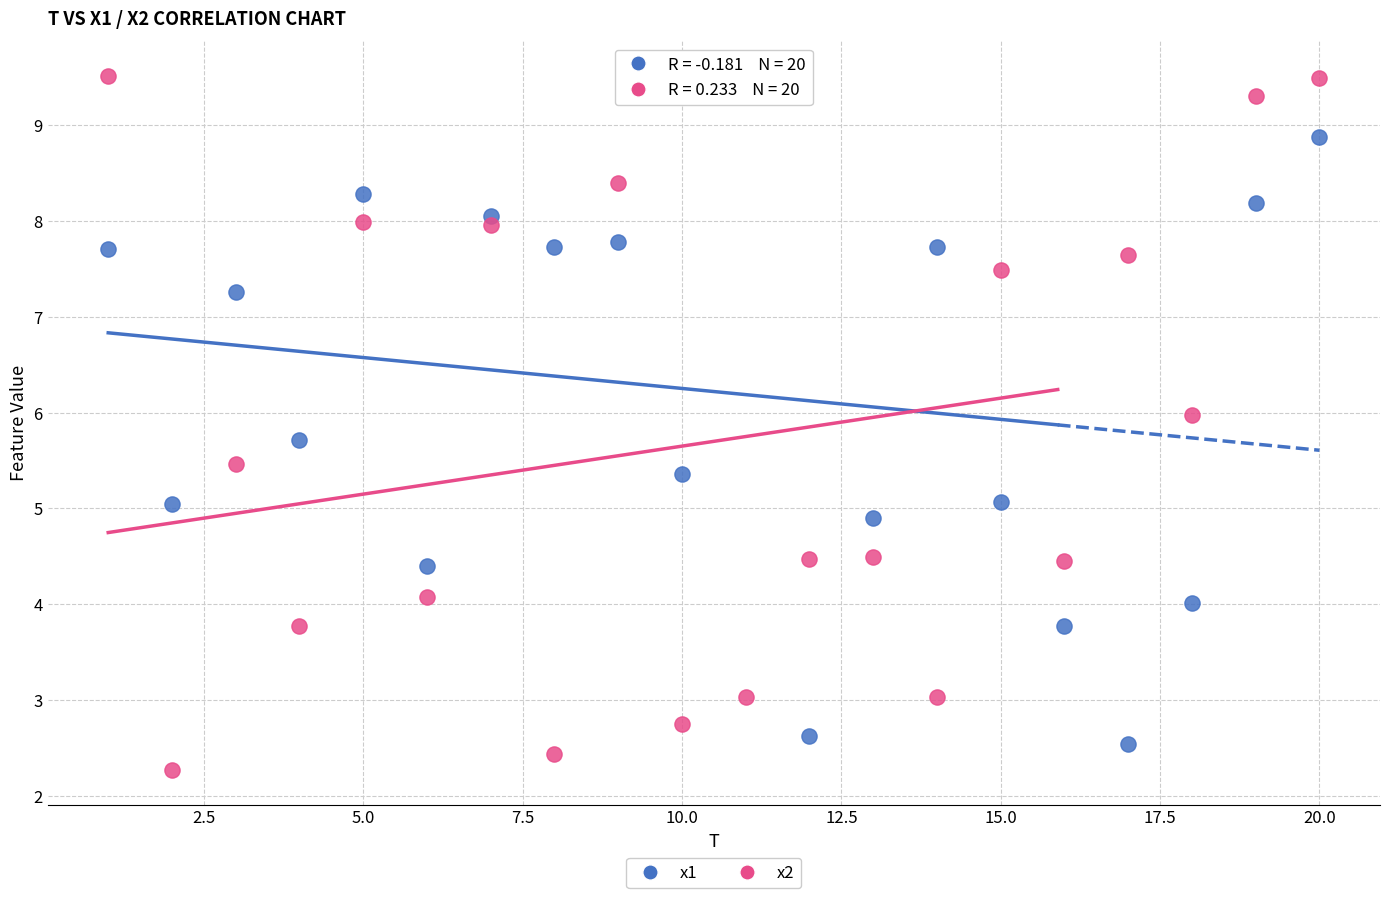

Across all data points, what is the range of Y values (max minus min)?

7.2